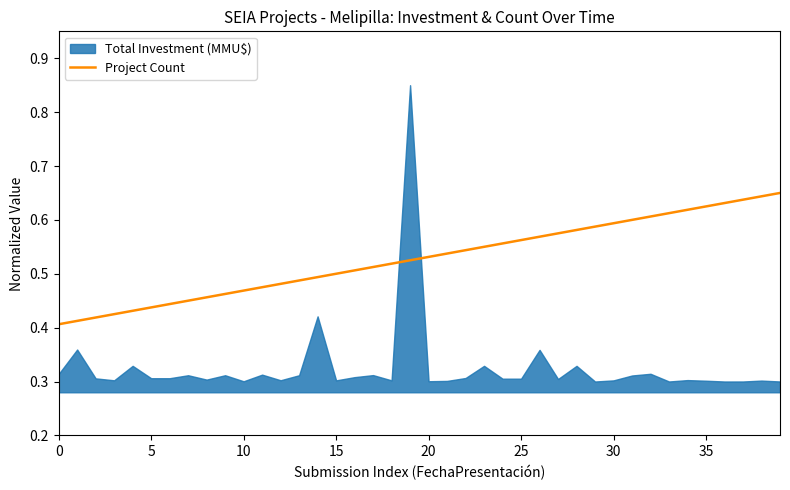

True or false: there are more than 2 points higher than both neighbors.

False